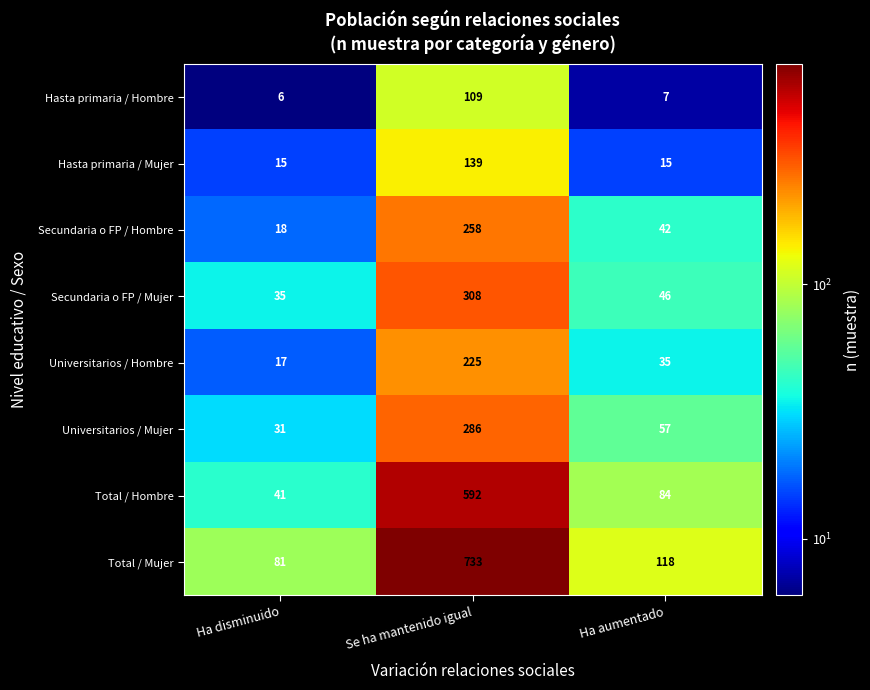

Reading left to right, list all the values displayed in this chart.

Hasta primaria / Hombre: Ha disminuido=6	Se ha mantenido igual=109	Ha aumentado=7
Hasta primaria / Mujer: Ha disminuido=15	Se ha mantenido igual=139	Ha aumentado=15
Secundaria o FP / Hombre: Ha disminuido=18	Se ha mantenido igual=258	Ha aumentado=42
Secundaria o FP / Mujer: Ha disminuido=35	Se ha mantenido igual=308	Ha aumentado=46
Universitarios / Hombre: Ha disminuido=17	Se ha mantenido igual=225	Ha aumentado=35
Universitarios / Mujer: Ha disminuido=31	Se ha mantenido igual=286	Ha aumentado=57
Total / Hombre: Ha disminuido=41	Se ha mantenido igual=592	Ha aumentado=84
Total / Mujer: Ha disminuido=81	Se ha mantenido igual=733	Ha aumentado=118